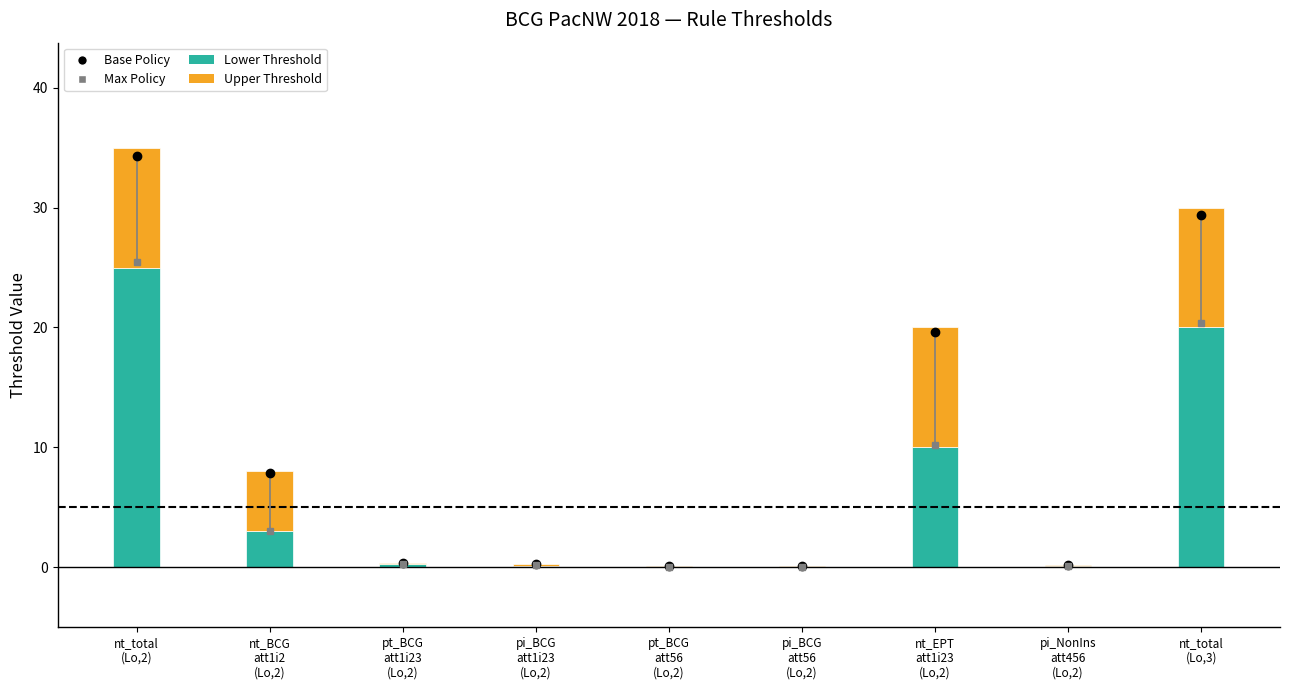

What is the label of the 5th bar from the left?

pt_BCG
att56
(Lo,2)